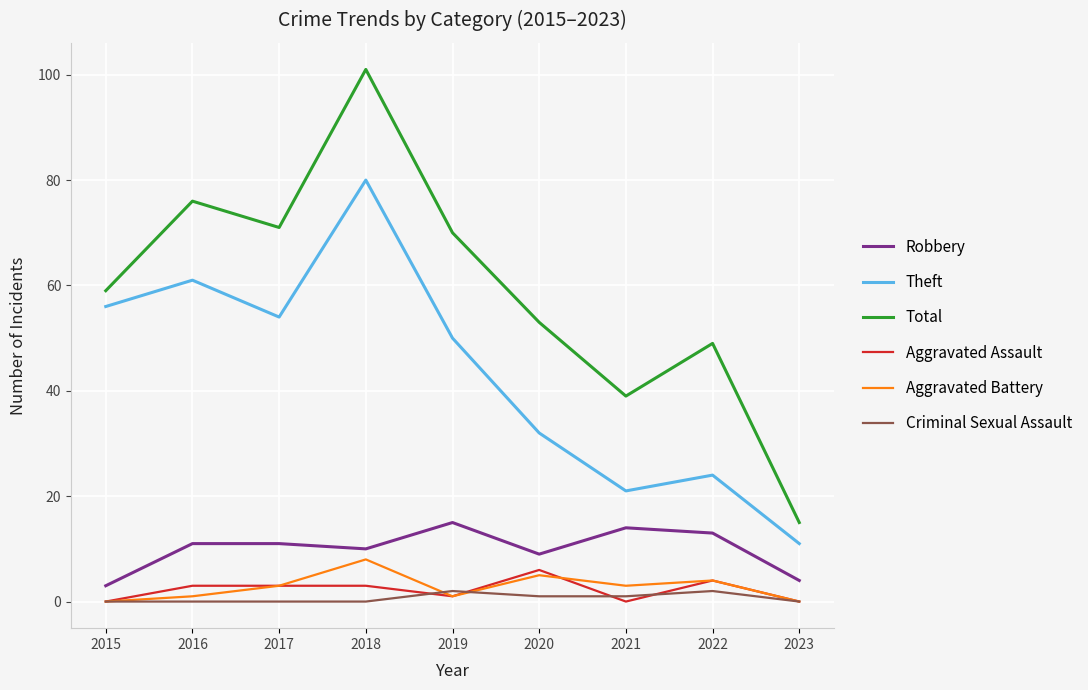

What is the sum of the Aggravated Battery values at 2019 and 2021?

4